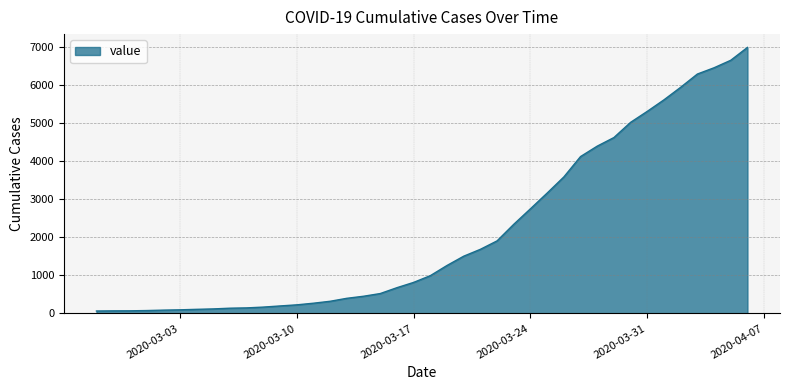

What is the maximum value shown in the chart?

6995